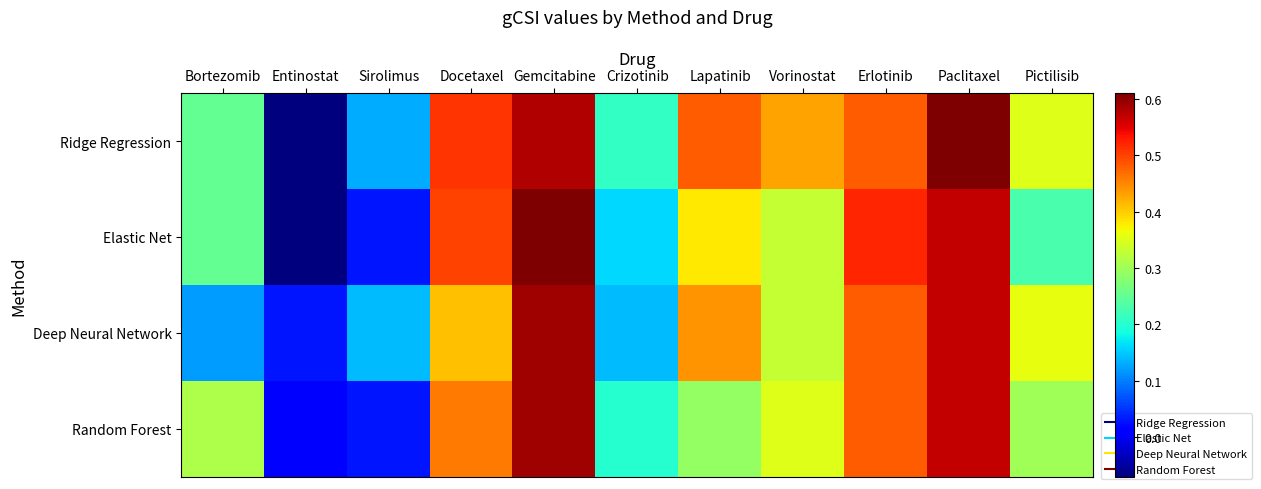

Reading left to right, what are all the values shown in this chart?

Ridge Regression: Bortezomib=0.2	Entinostat=-0.1	Sirolimus=0.1	Docetaxel=0.5	Gemcitabine=0.6	Crizotinib=0.2	Lapatinib=0.5	Vorinostat=0.4	Erlotinib=0.5	Paclitaxel=0.6	Pictilisib=0.3
Elastic Net: Bortezomib=0.2	Entinostat=-0.1	Sirolimus=0.0	Docetaxel=0.5	Gemcitabine=0.6	Crizotinib=0.2	Lapatinib=0.4	Vorinostat=0.3	Erlotinib=0.5	Paclitaxel=0.6	Pictilisib=0.2
Deep Neural Network: Bortezomib=0.1	Entinostat=0.0	Sirolimus=0.1	Docetaxel=0.4	Gemcitabine=0.6	Crizotinib=0.1	Lapatinib=0.4	Vorinostat=0.3	Erlotinib=0.5	Paclitaxel=0.6	Pictilisib=0.4
Random Forest: Bortezomib=0.3	Entinostat=0.0	Sirolimus=0.0	Docetaxel=0.5	Gemcitabine=0.6	Crizotinib=0.2	Lapatinib=0.3	Vorinostat=0.3	Erlotinib=0.5	Paclitaxel=0.6	Pictilisib=0.3